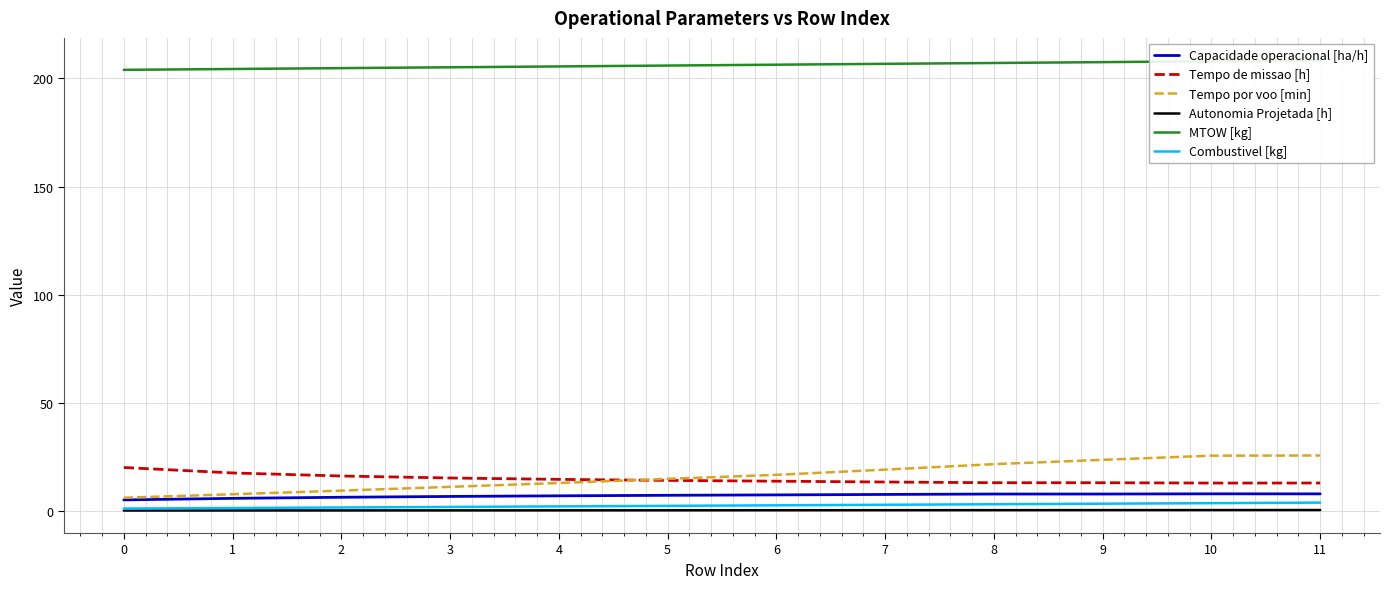

At which label is Tempo por voo [min] closest to 15?

5